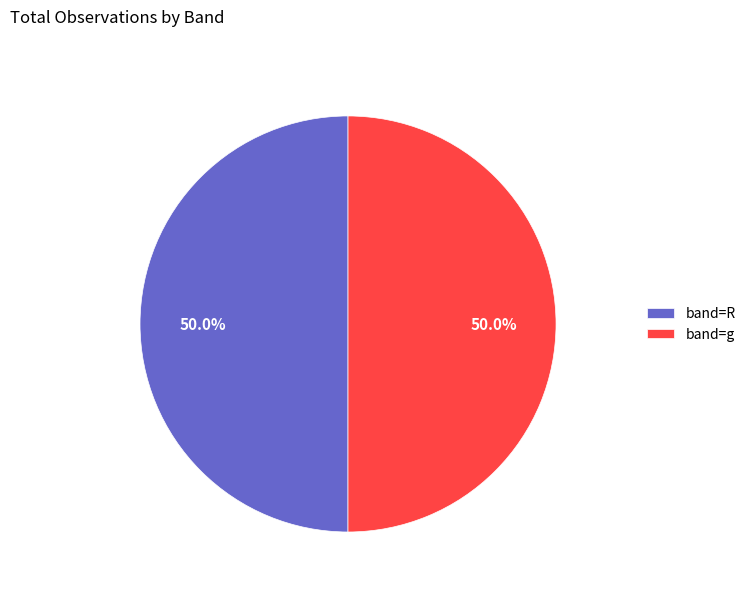

How much of the chart is everything except band=g?

50.0%